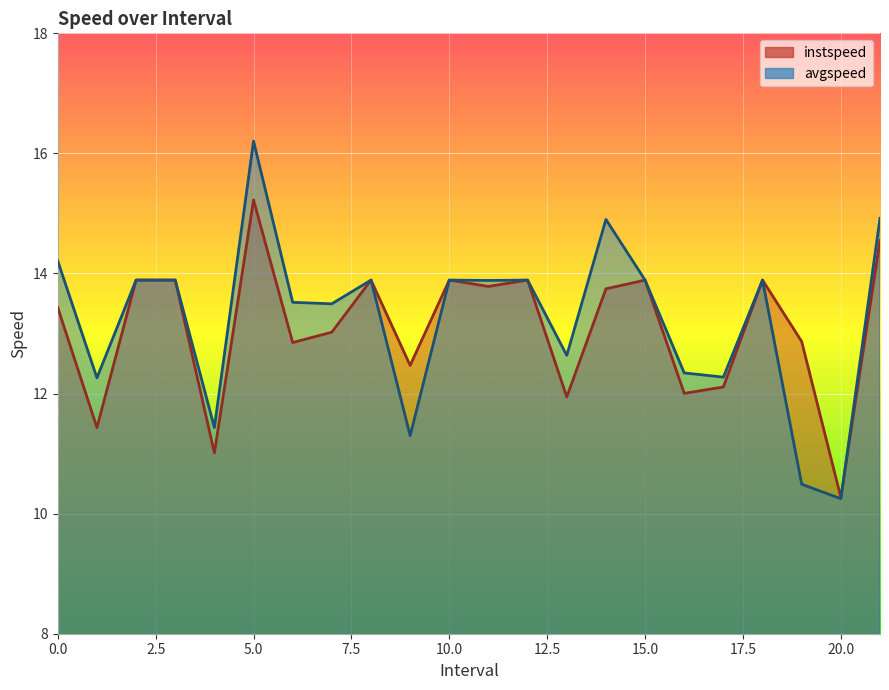

Rank the categories by avgspeed value from highest to lowest.

5.0, 21.0, 14.0, 0.0, 2.0, 3.0, 8.0, 10.0, 12.0, 15.0, 18.0, 11.0, 6.0, 7.0, 13.0, 16.0, 17.0, 1.0, 4.0, 9.0, 19.0, 20.0